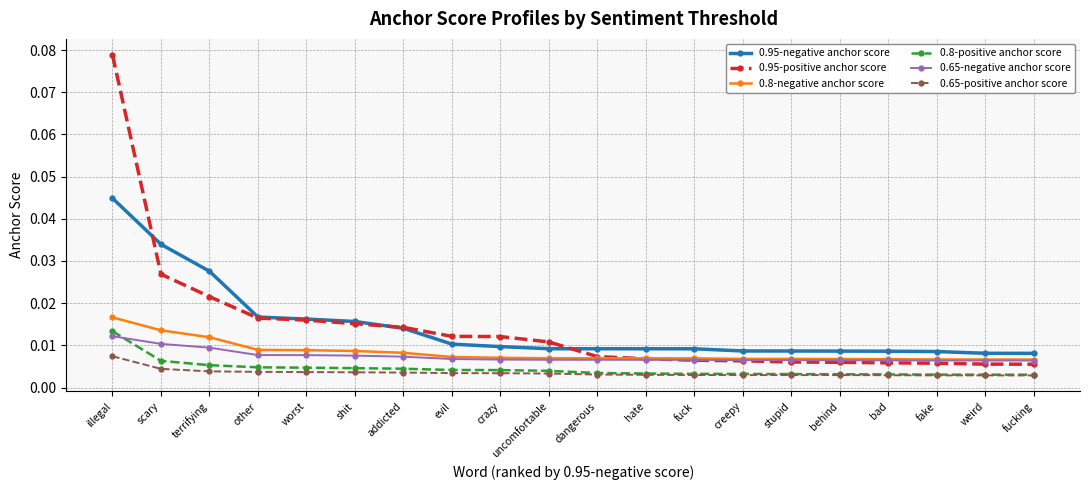

True or false: 0.95-positive anchor score and 0.65-negative anchor score cross at least once.

True